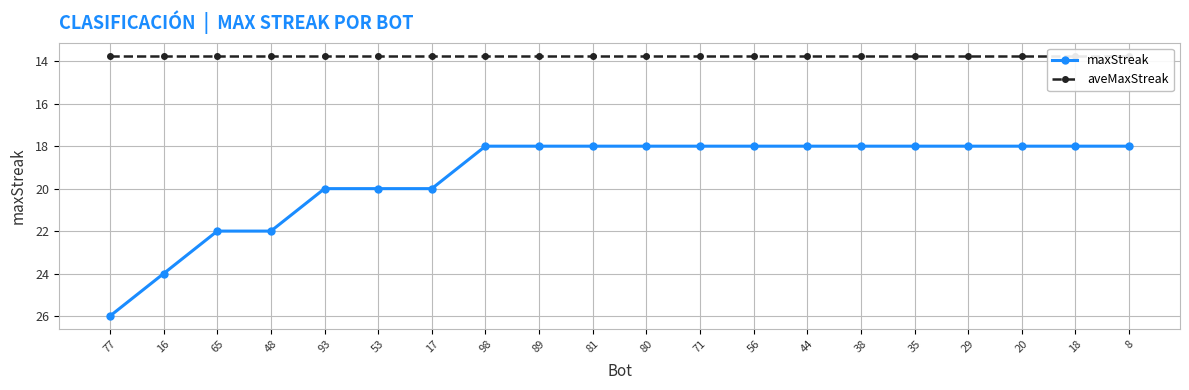

Which category has the lowest value in the aveMaxStreak series?

77